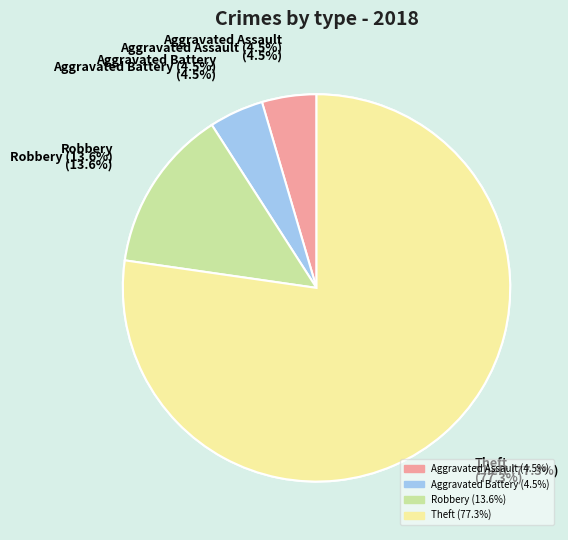

How many segments does this pie chart have?

4